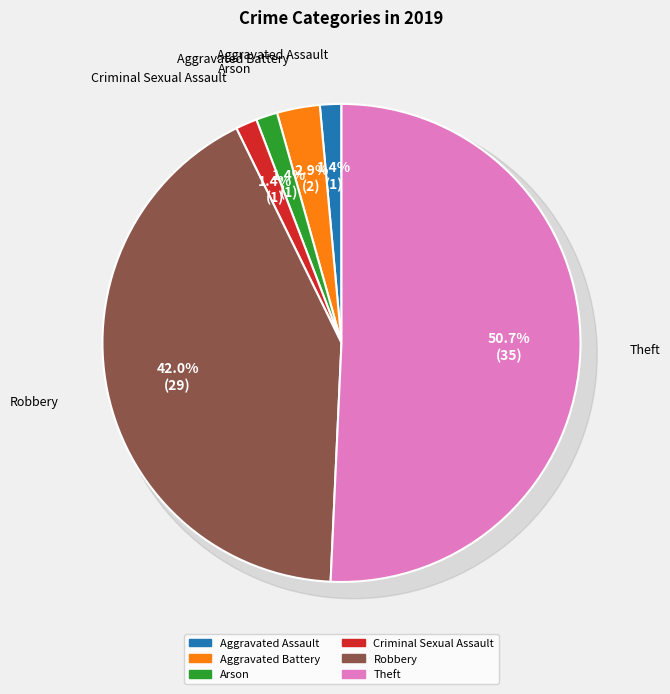

What is the largest slice in the pie chart?

Theft